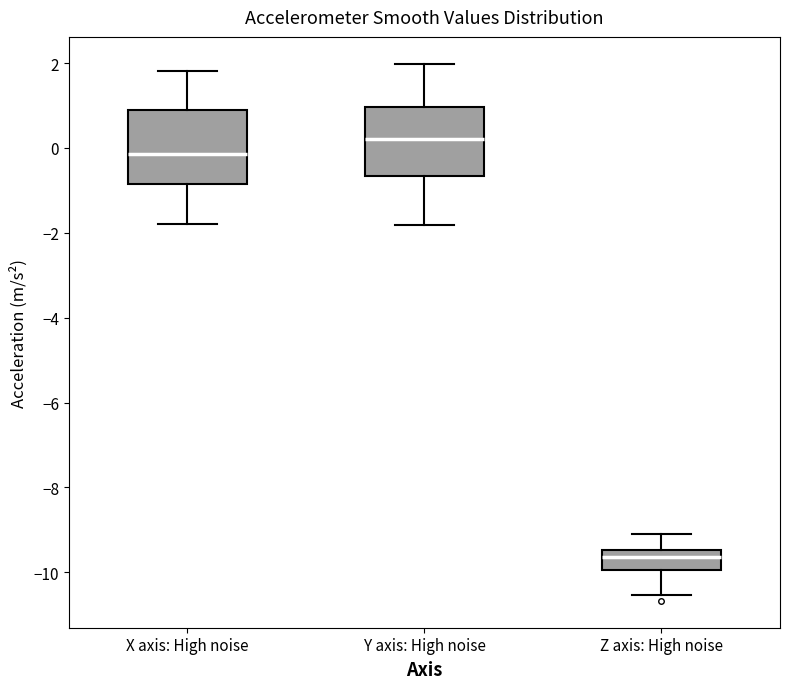

Which box has the lowest median line?

Z axis: High noise